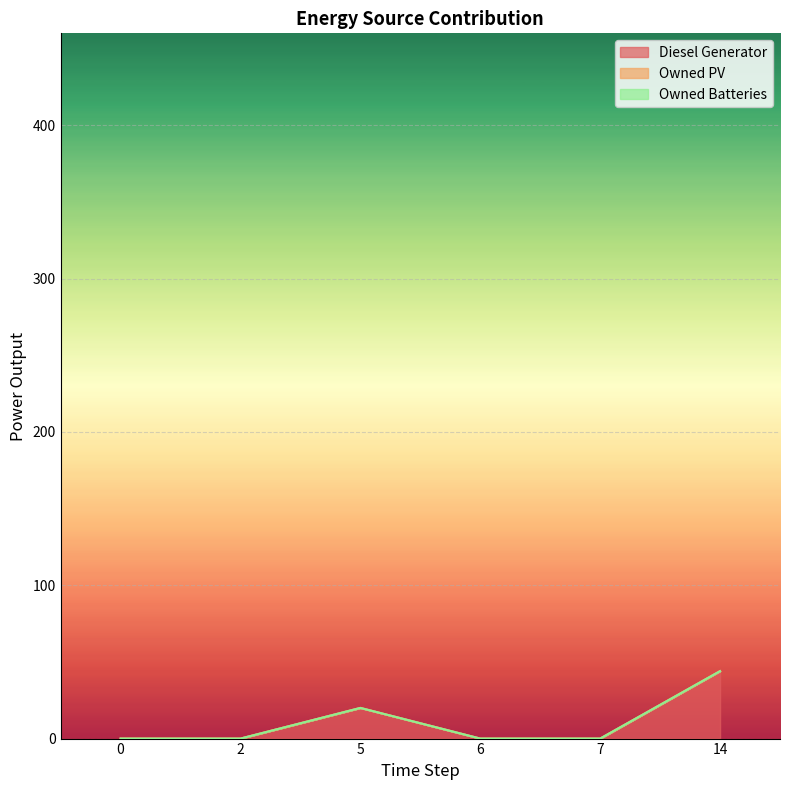

True or false: Owned PV and Owned Batteries cross at least once.

False